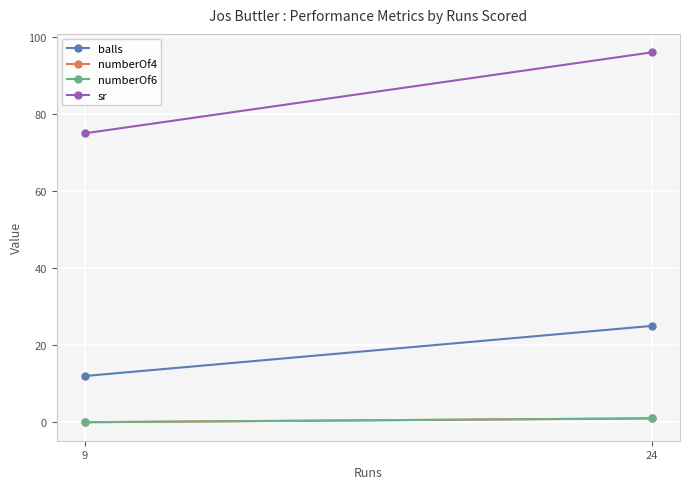

Which series has the largest total across all categories?

sr